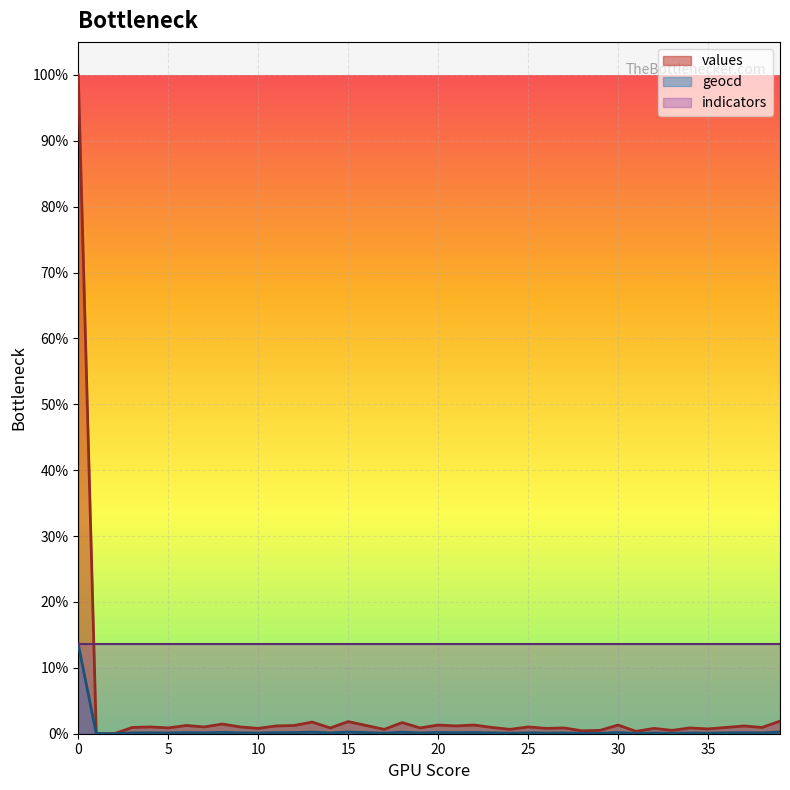

Count the number of data series in this chart.

3